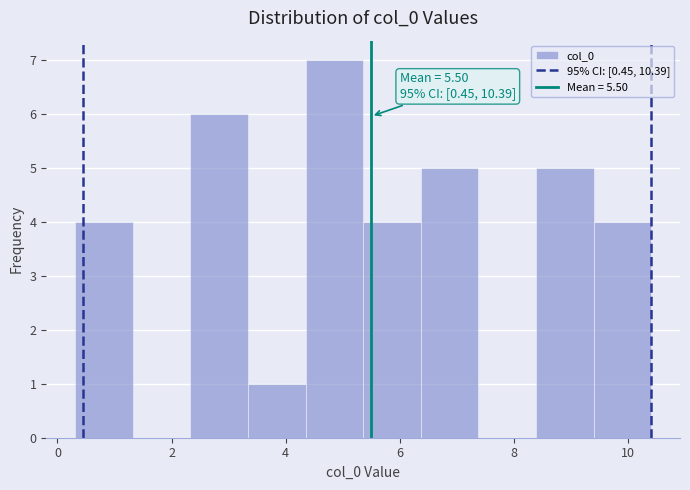

Which range on the x-axis has the tallest bar?

4.4 to 5.4